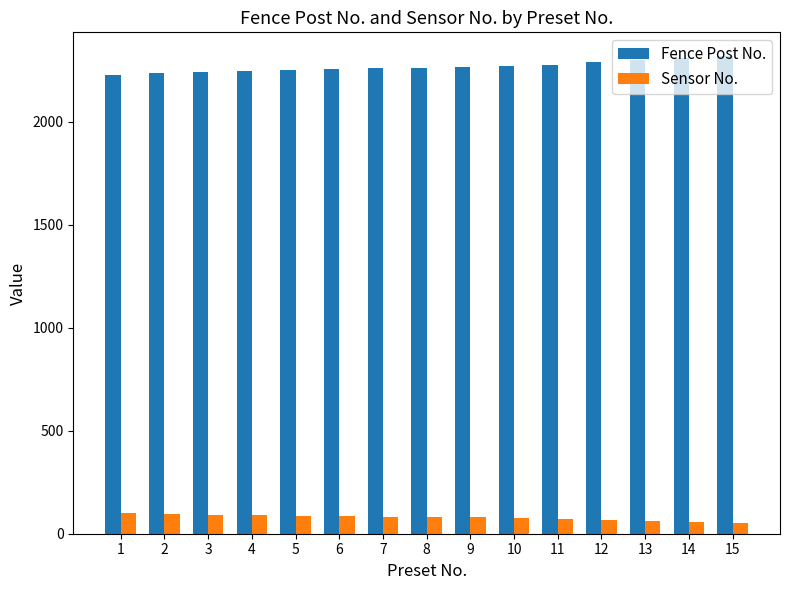

What is the sum of all Fence Post No. values?

34017